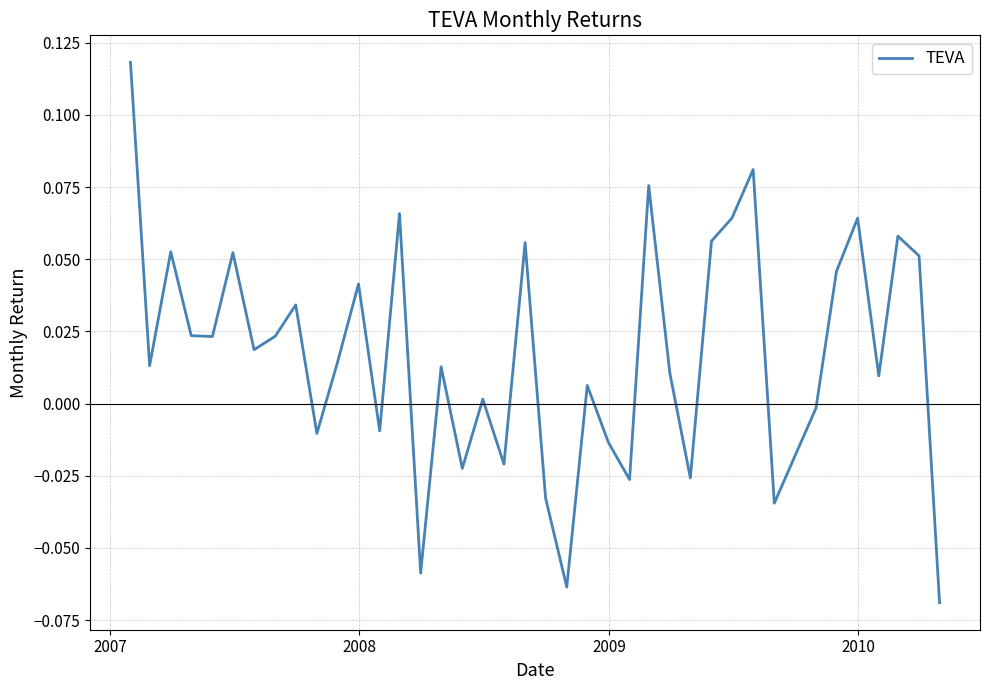

Does the chart have visible grid lines?

Yes